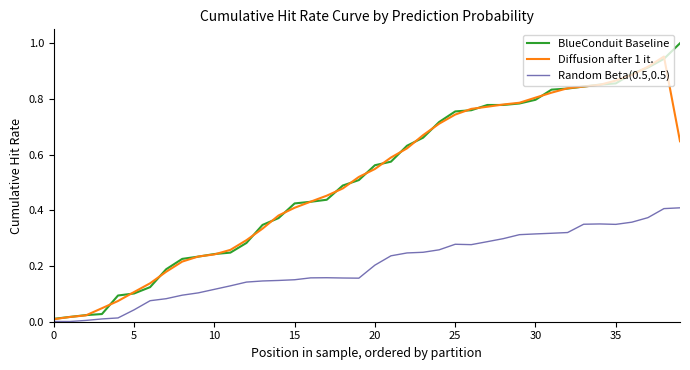

Rank the series by their maximum value, from highest to lowest.

BlueConduit Baseline, Diffusion after 1 it., Random Beta(0.5,0.5)